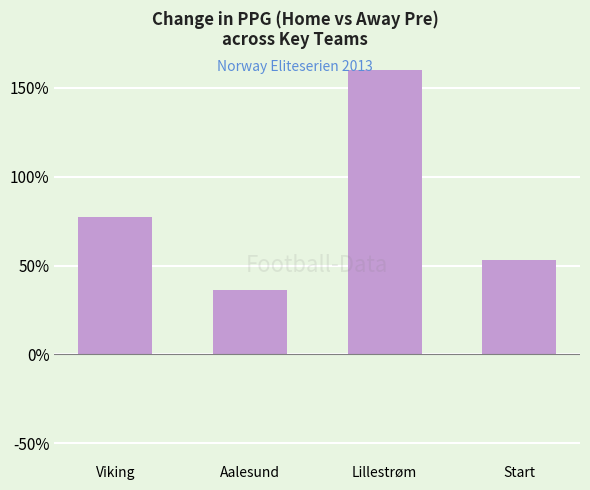

True or false: the data shows 188.7 at Lillestrøm.

True